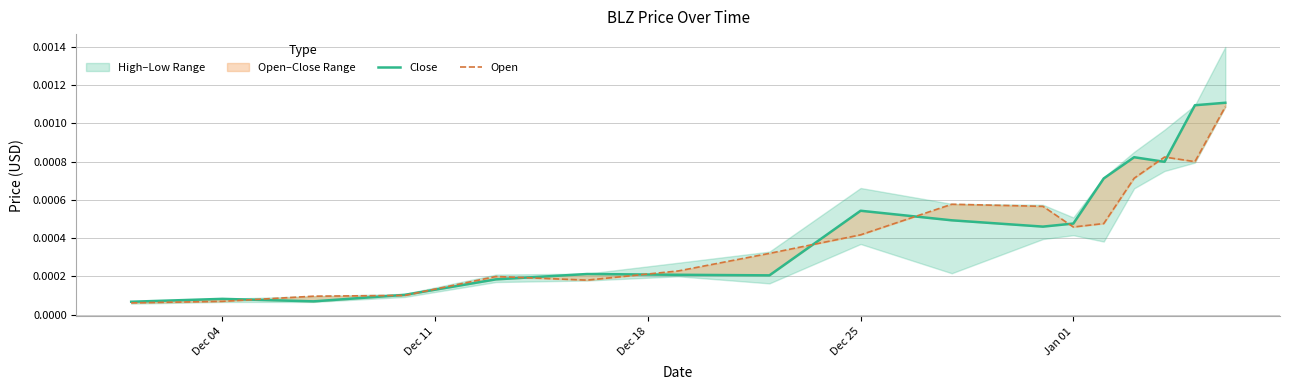

List the series in order of their peak value, lowest first.

Open, Close